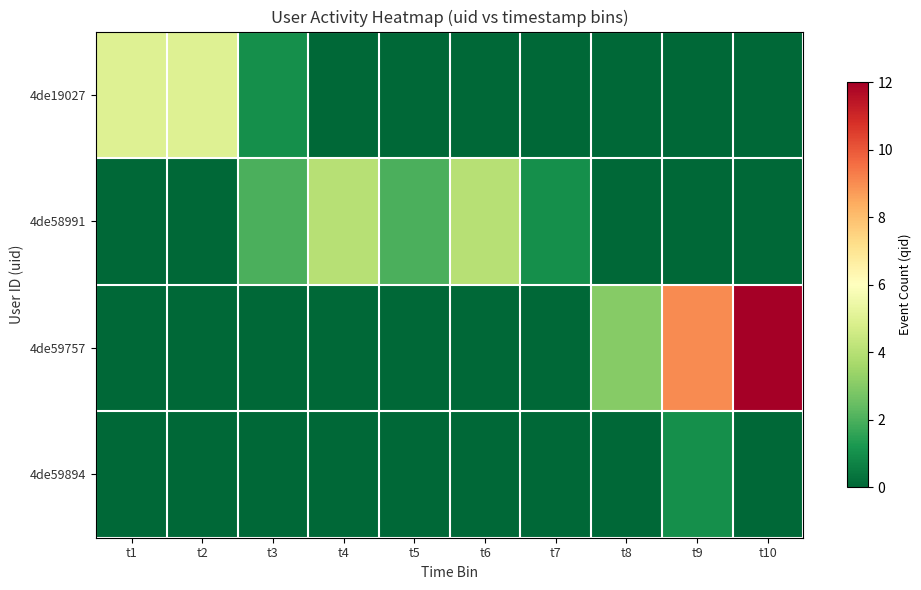

Which series has the widest spread of values?

4de59757